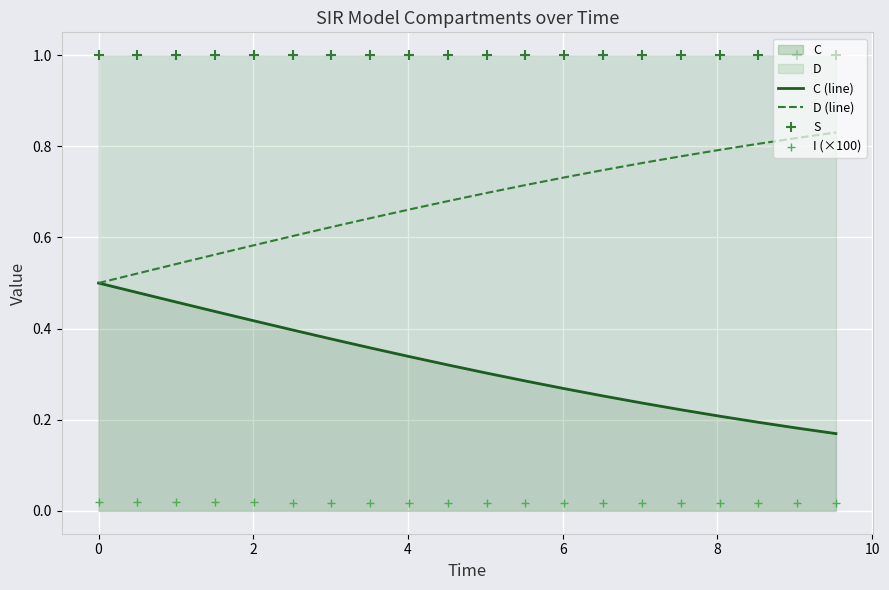

At how many categories does at least one series exceed 0?

20